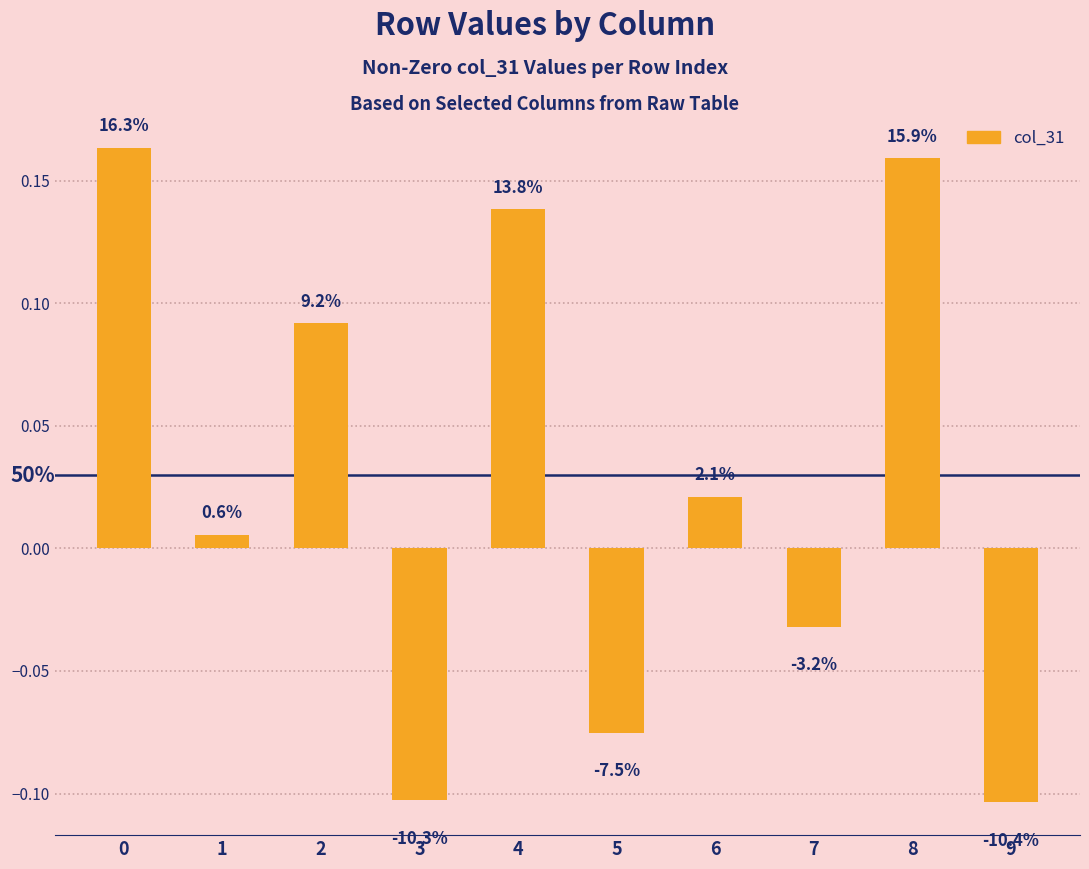

Are the bars horizontal?

No